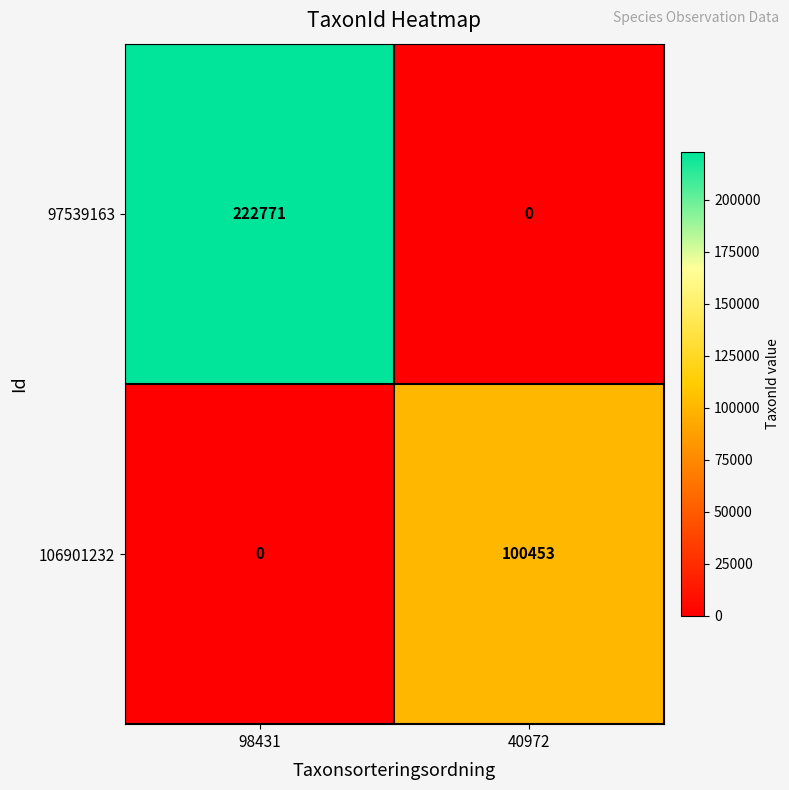

Which category has the highest value across all series?

98431